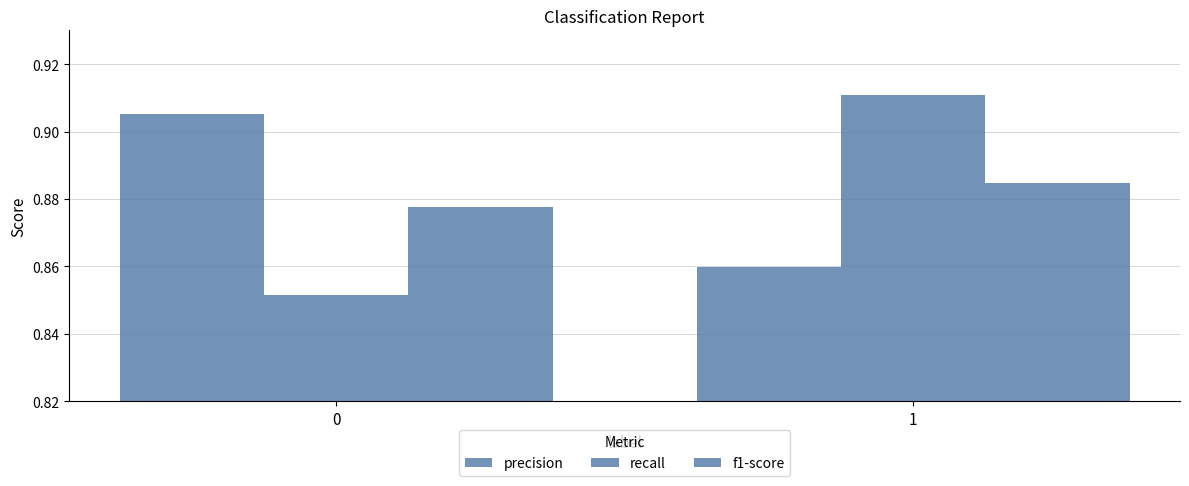

How many bars are there in total?

6